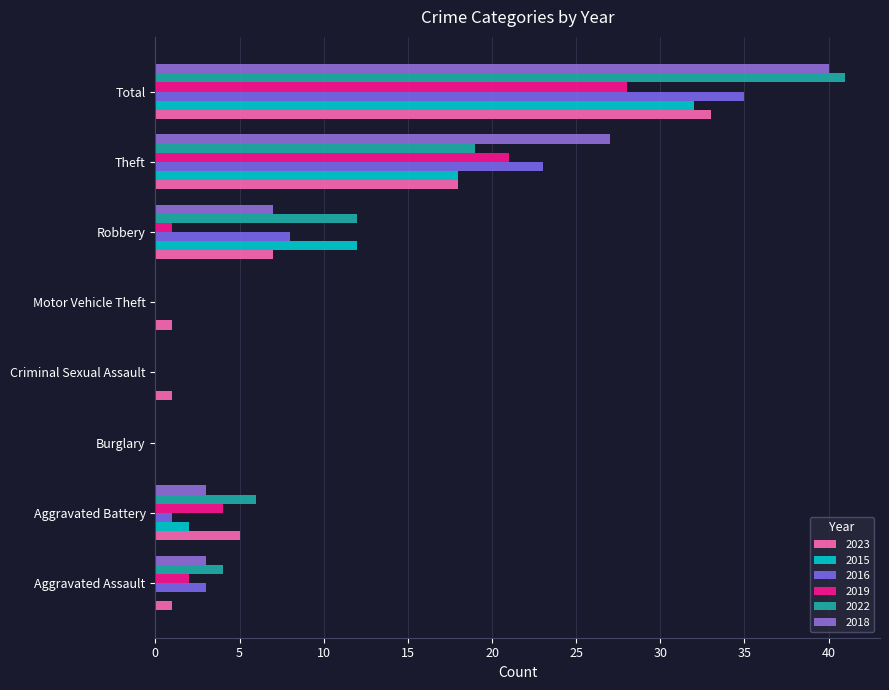

What is the sum of all 2018 values?

80